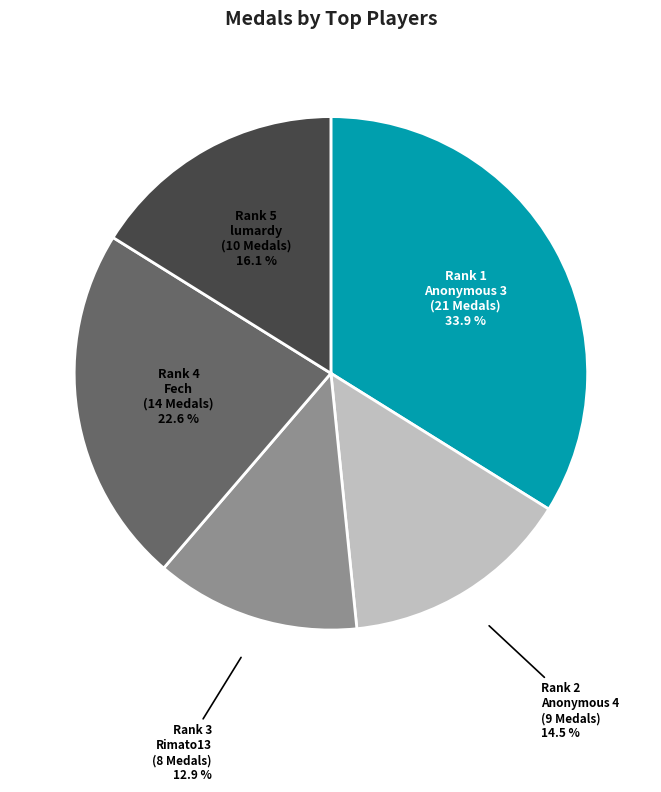

Count the number of slices in the pie.

5